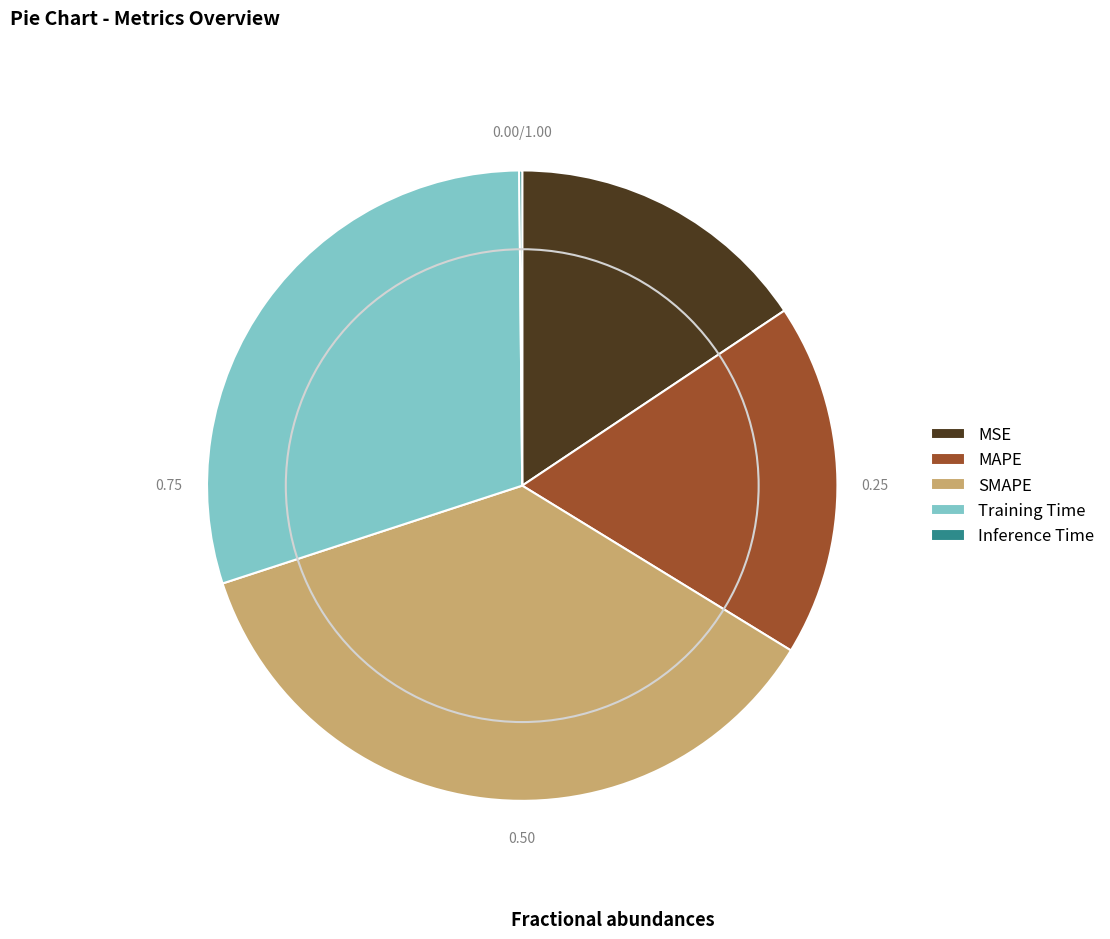

Which has a higher value, MSE or SMAPE?

SMAPE